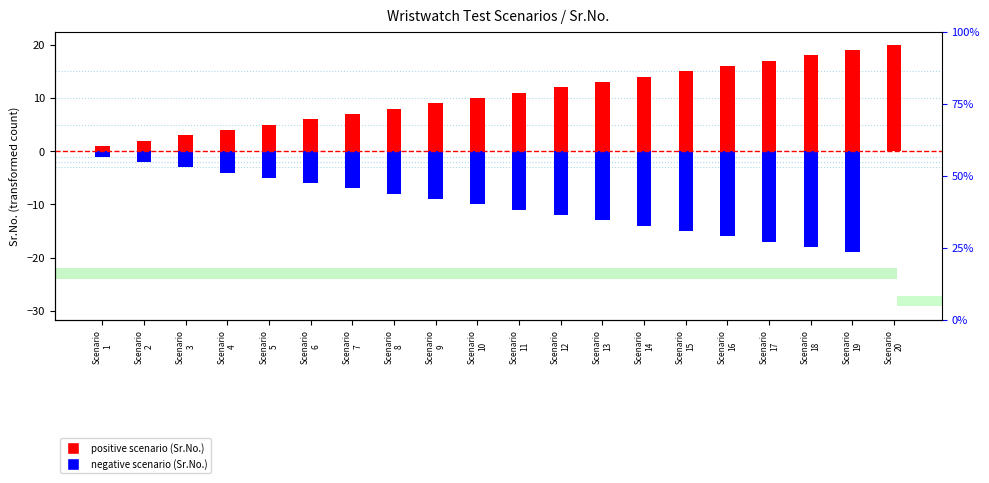

How many bars are there in each group?

2